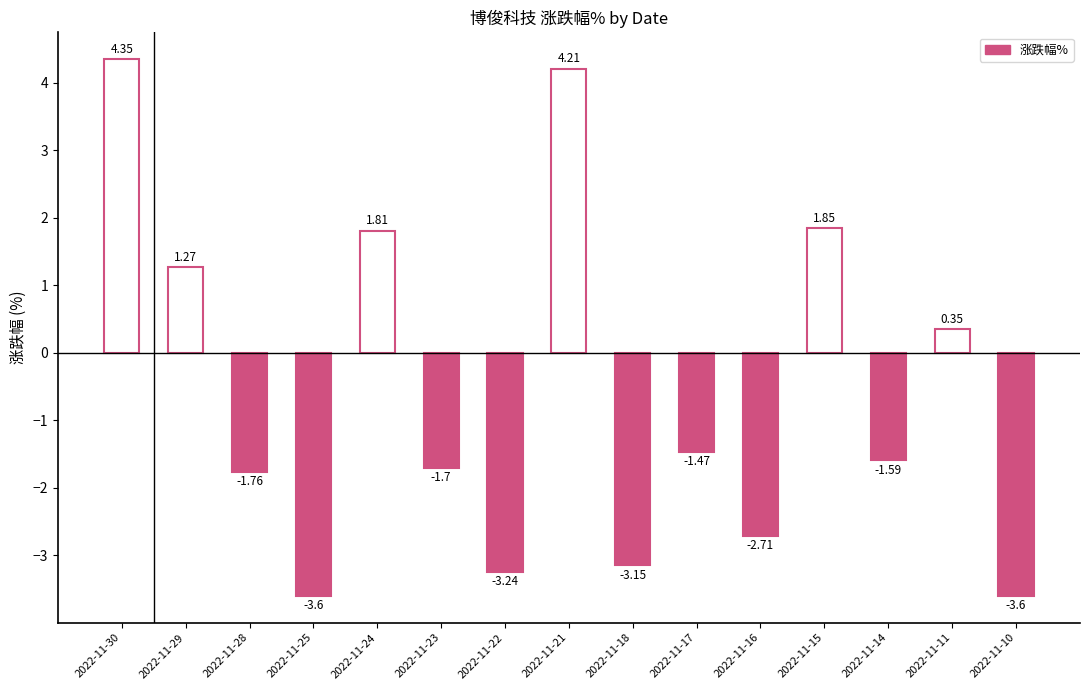

What is the difference between the maximum and minimum values?

7.9